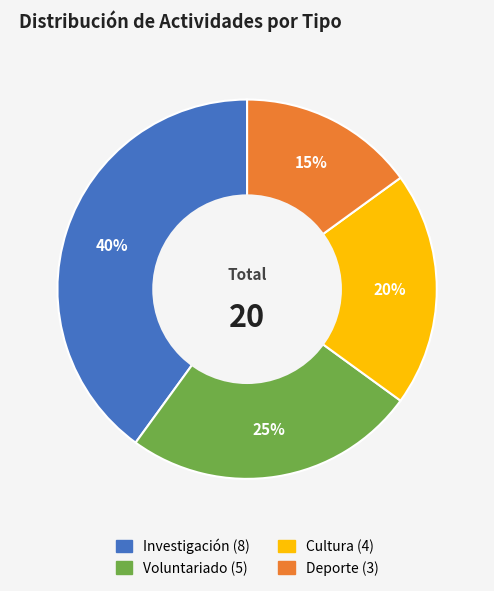

Combined, do Voluntariado and Deporte account for over 50%?

No